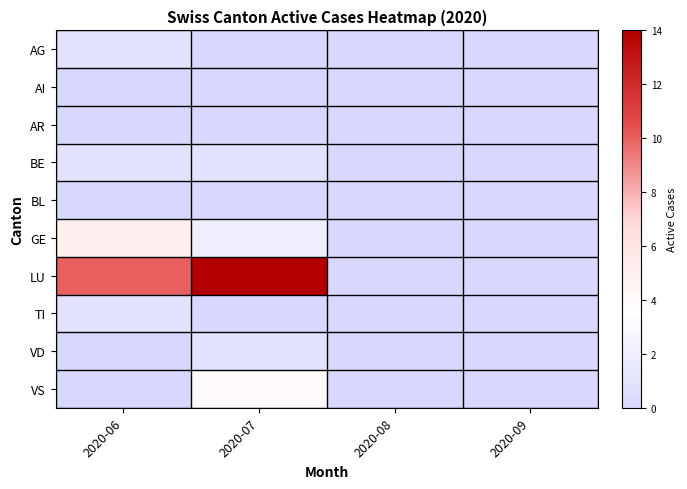

Rank the series at 2020-08 from lowest to highest value.

AG, AI, AR, BE, BL, GE, LU, TI, VD, VS